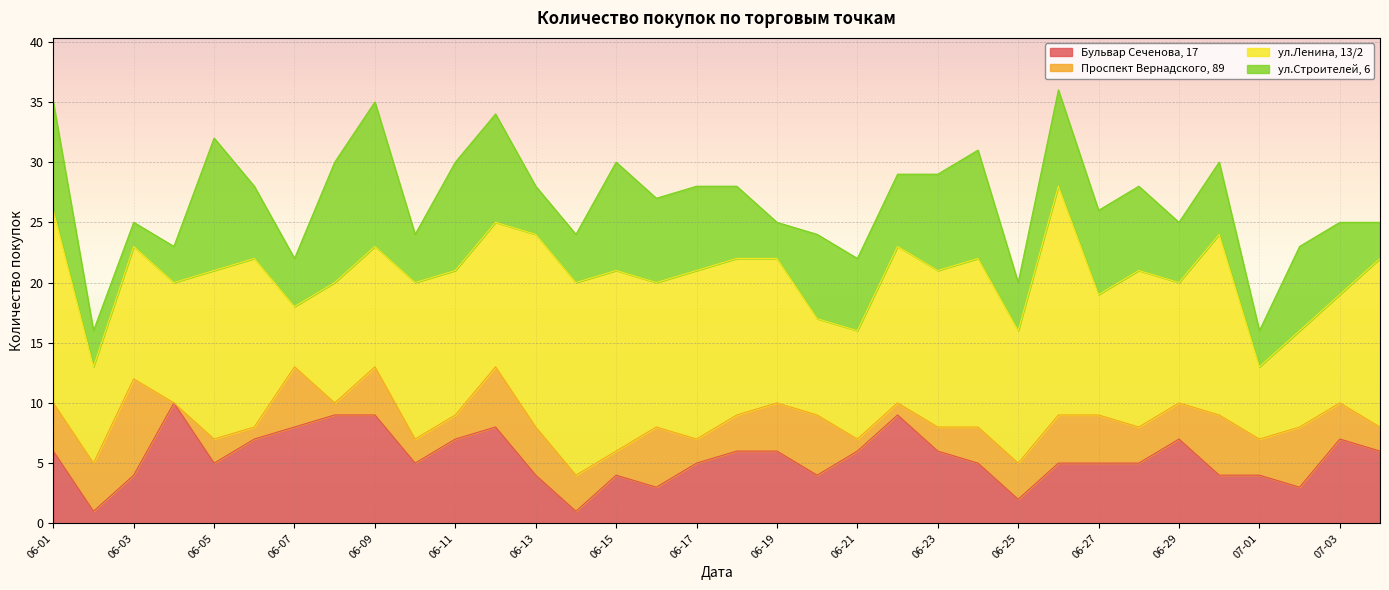

In ул.Ленина, 13/2, how many points are lower than both neighbors (excluding endpoints)?

9